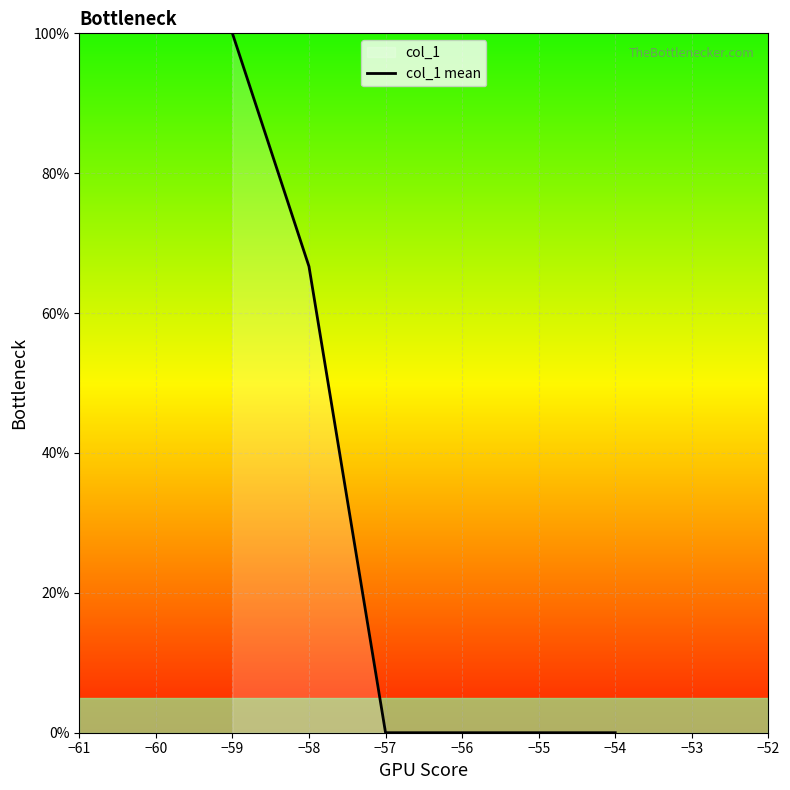

True or false: there are more than 0 points higher than both neighbors.

False